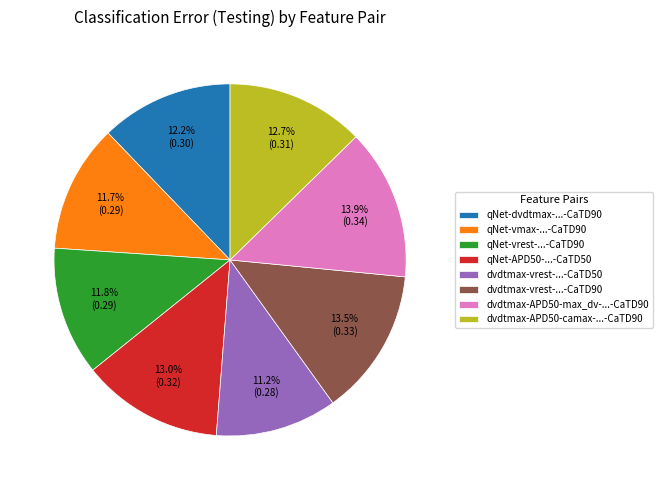

What is the smallest slice in the pie chart?

dvdtmax-vrest-...-CaTD50